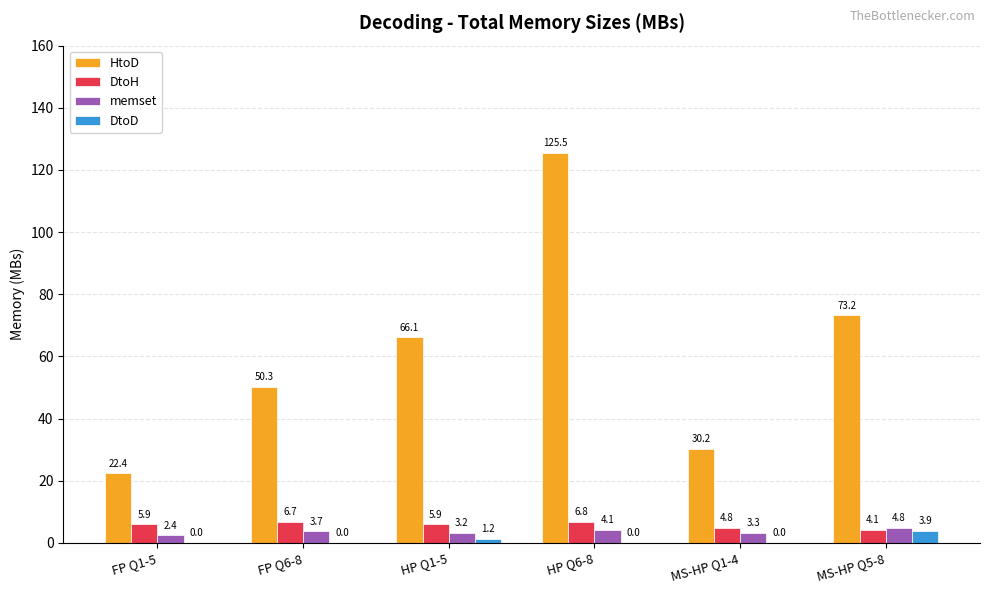

The DtoH series shows 6.8 at HP Q6-8. True or false?

True